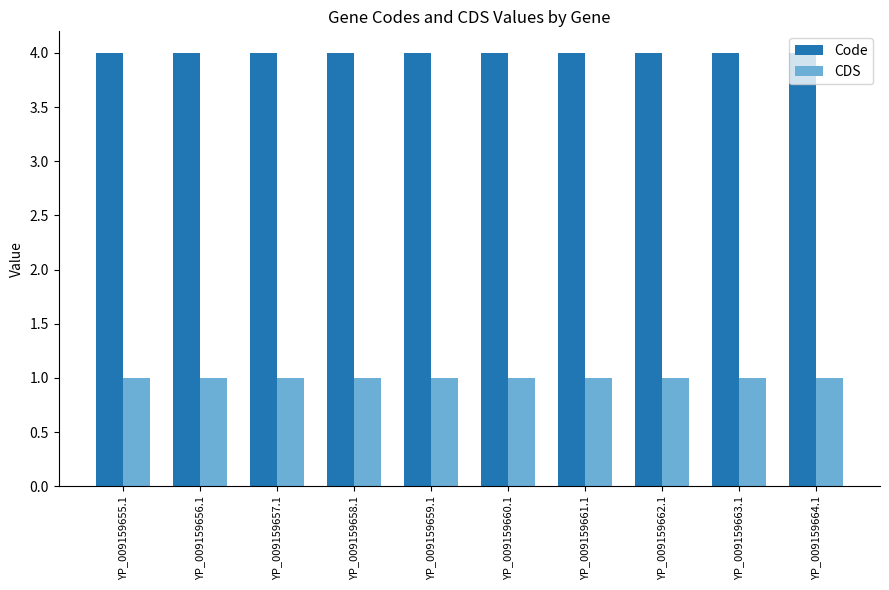

How many data points does each series have?

10